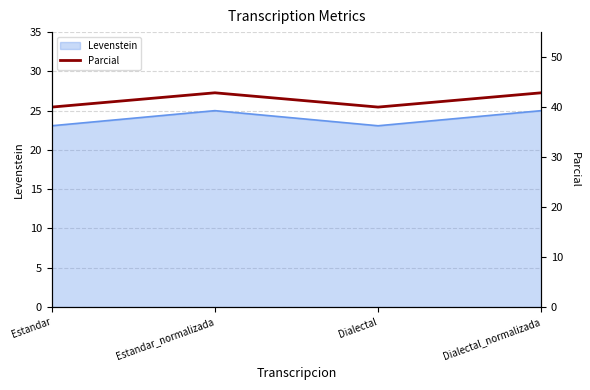

The chart shows a value of 40.0 at Estandar. True or false?

True